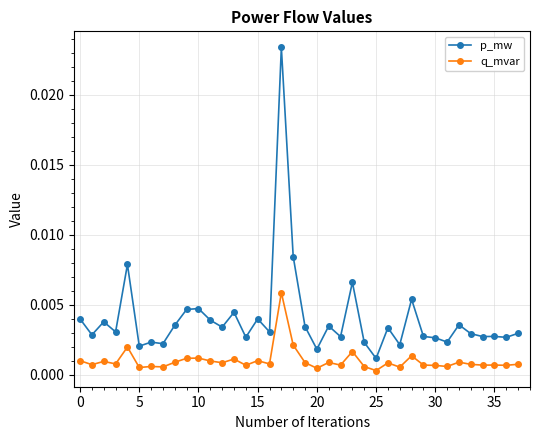

In q_mvar, how many points are lower than both neighbors (excluding endpoints)?

14